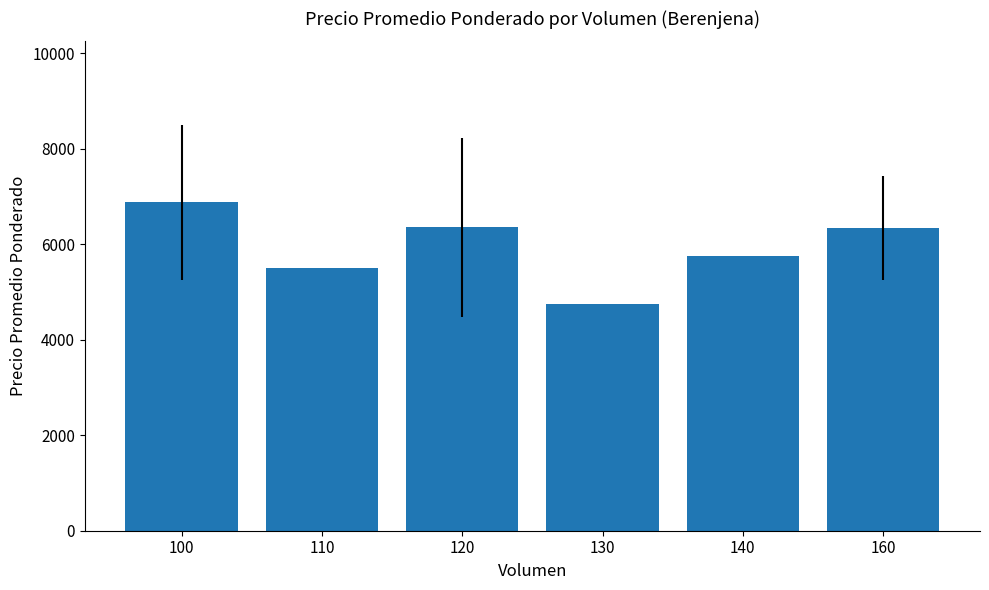

What is the change in value from 140 to 160?

+594.0